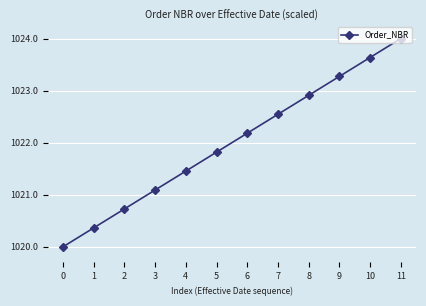

Which has a higher value, 11 or 4?

11